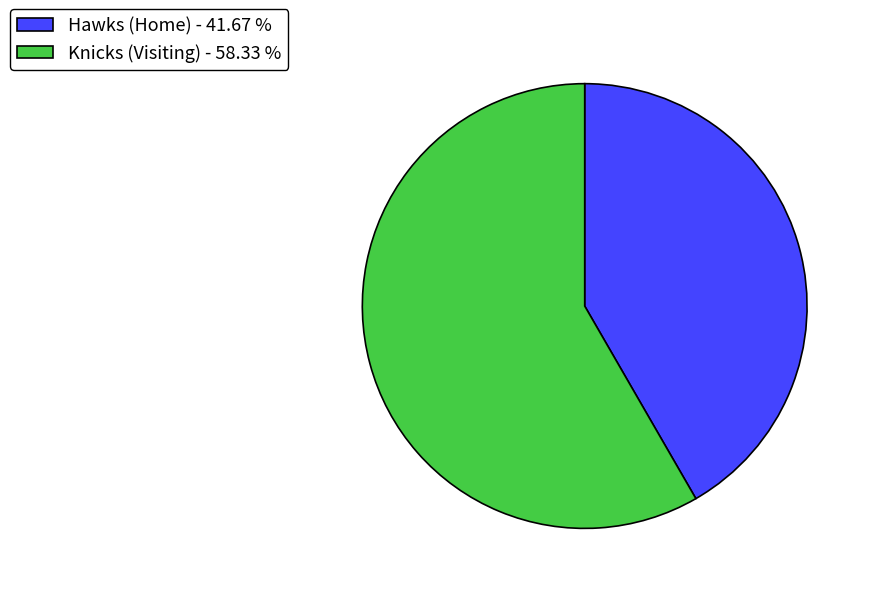

Does Knicks (Visiting) - 58.33 % account for over 50% of the chart?

Yes